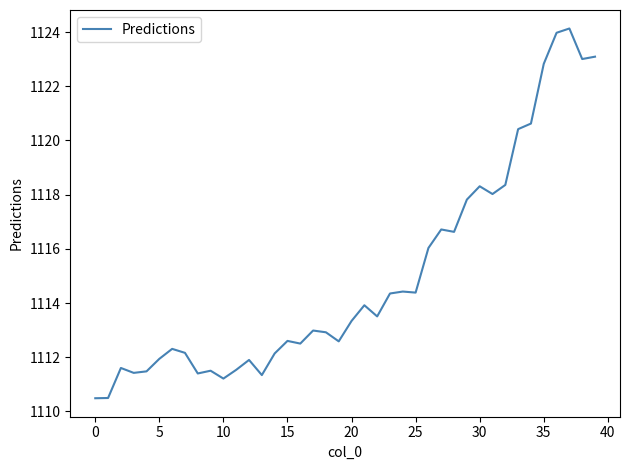

What is the maximum value shown in the chart?

1124.1